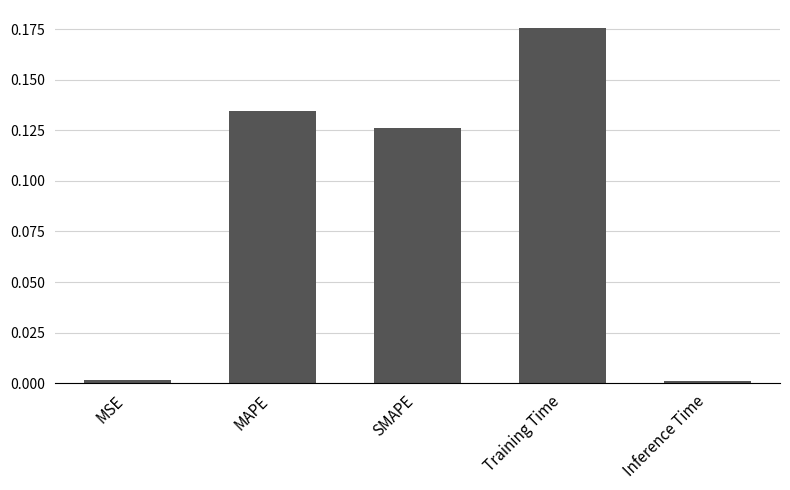

The chart shows a value of 0.1 at Training Time. True or false?

False